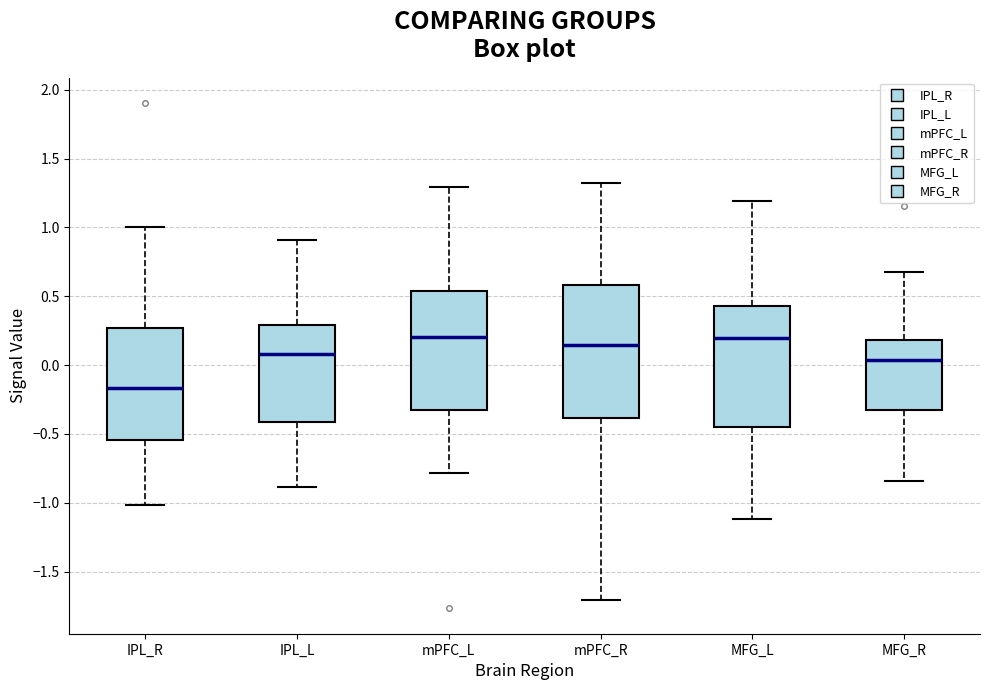

Which box is the tallest, from its lower edge to its upper edge?

mPFC_R